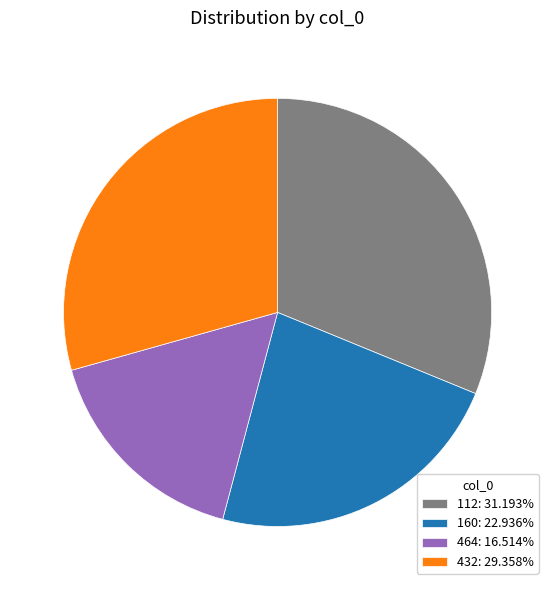

What is the ratio of the value at 112: 31.193% to the value at 432: 29.358%?

1.1